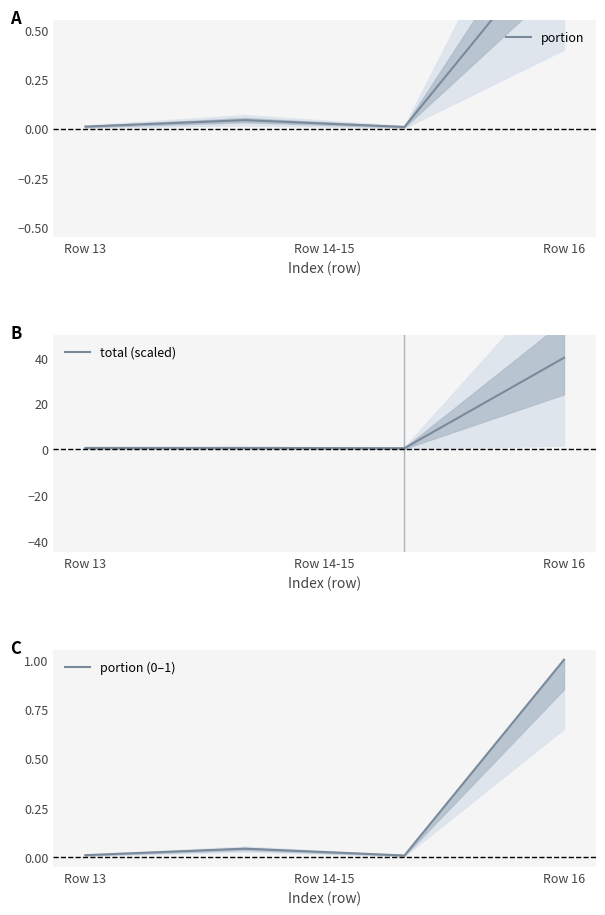

True or false: total (scaled) has more than 1 points higher than both neighbors.

False